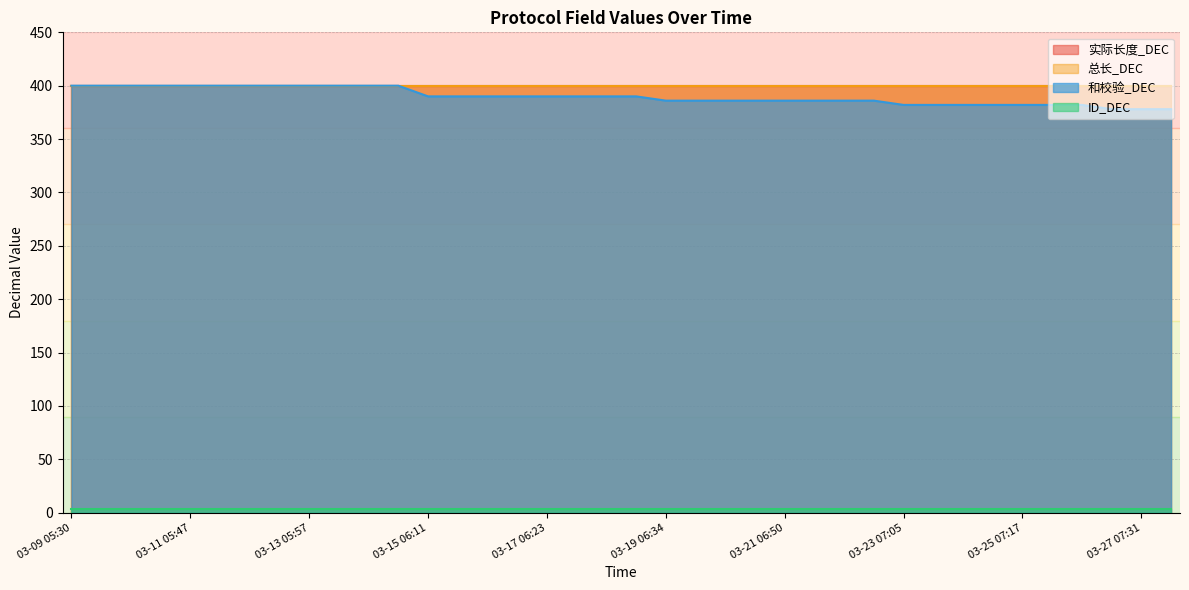

Rank the series by their maximum value, from highest to lowest.

实际长度_DEC, 总长_DEC, 和校验_DEC, ID_DEC